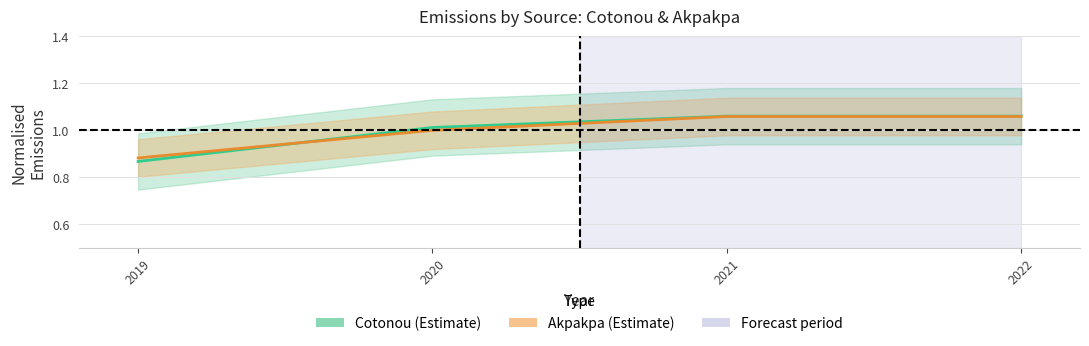

Reading left to right, extract all data points from this chart.

Cotonou (Estimate): 2019=0.9	2020=1.0	2021=1.1	2022=1.1
Akpakpa (Estimate): 2019=0.9	2020=1.0	2021=1.1	2022=1.1